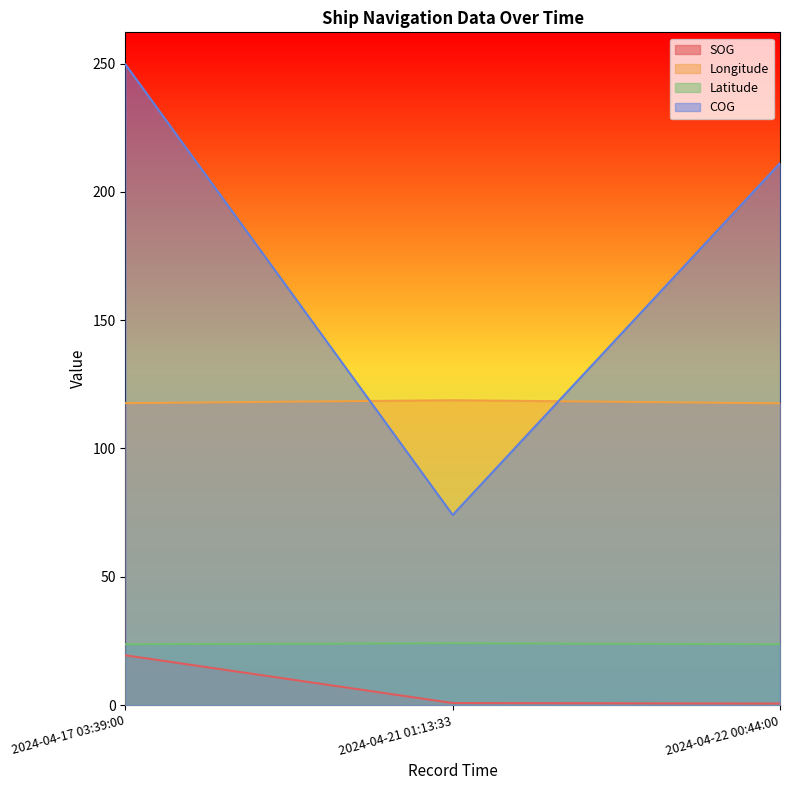

How many lines are shown in the chart?

4